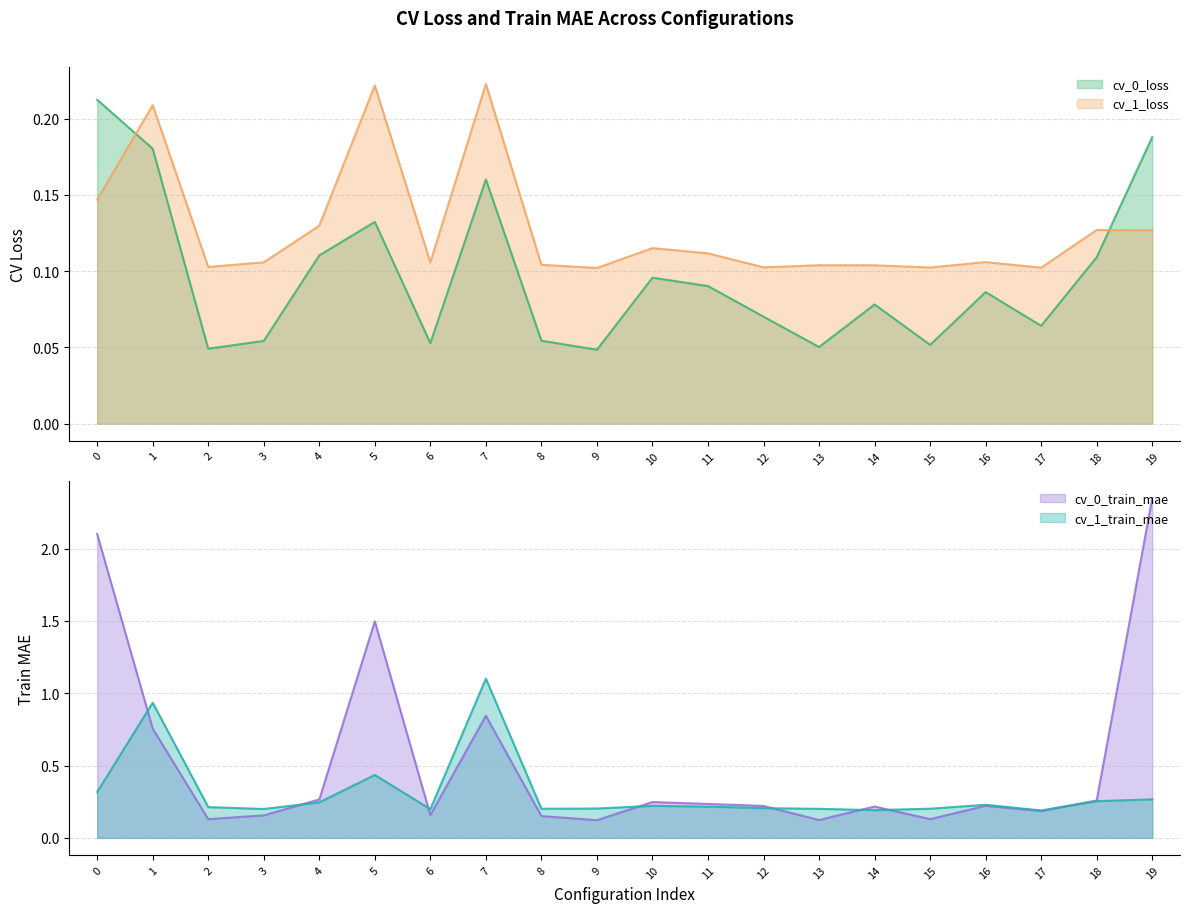

What is the value of the cv_1_loss point at the 2nd from the left?

0.2